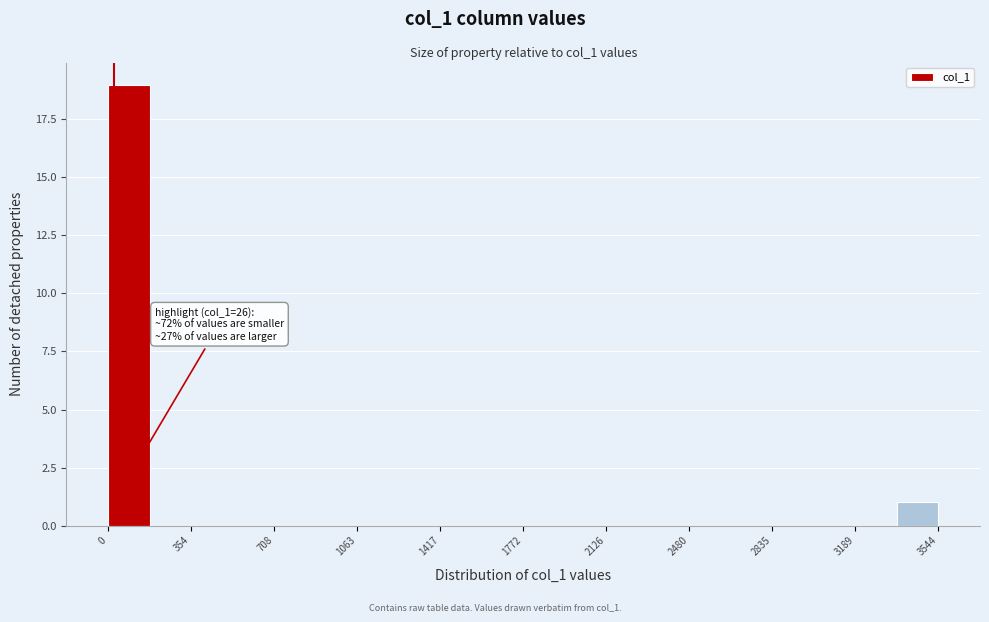

Around what value on the x-axis is the tallest bar? Give the approximate position of its centre, as read against the axis.

100